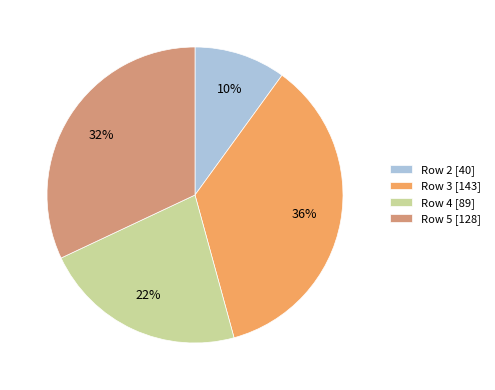

True or false: Row 2 [40] accounts for 10% of the total.

True